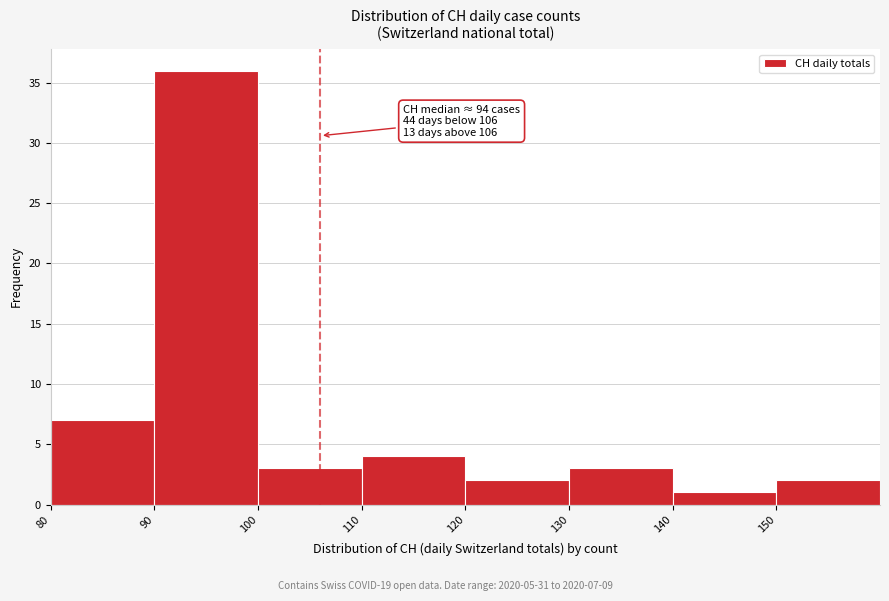

Which range on the x-axis has the tallest bar?

90 to 100